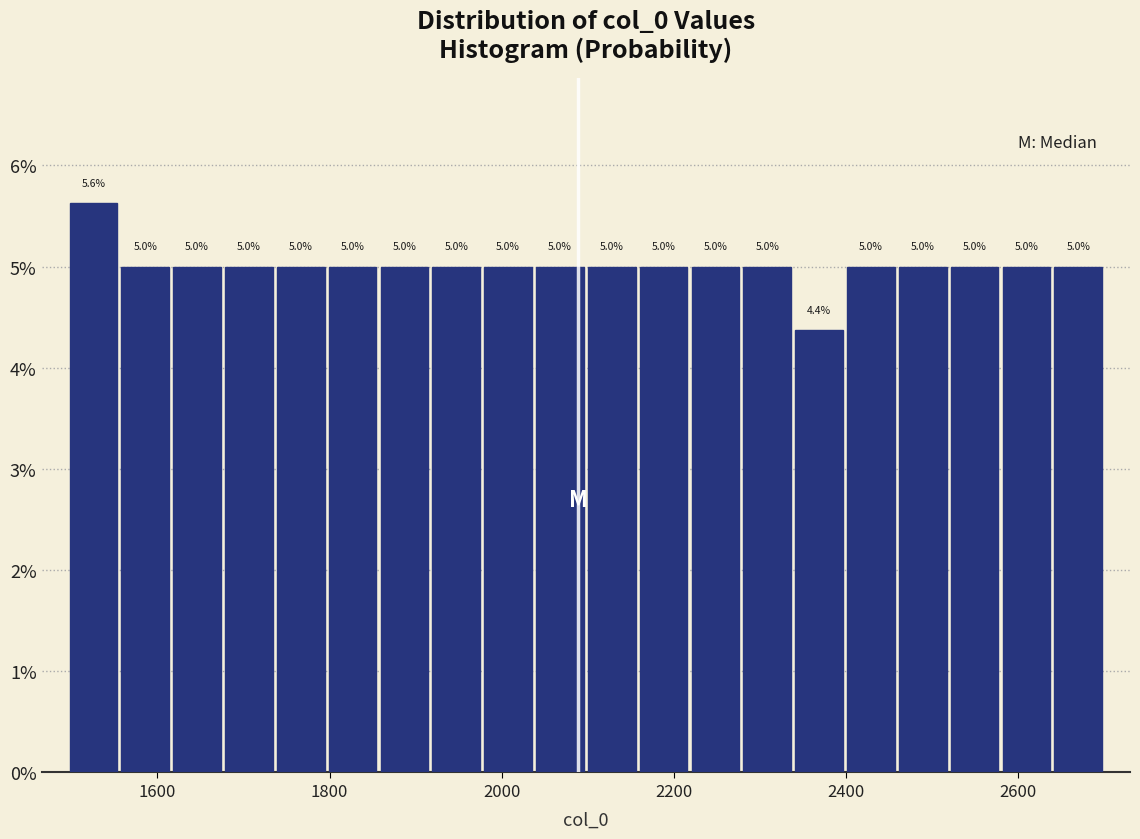

Around what value on the x-axis is the tallest bar? Give the approximate position of its centre, as read against the axis.

1520